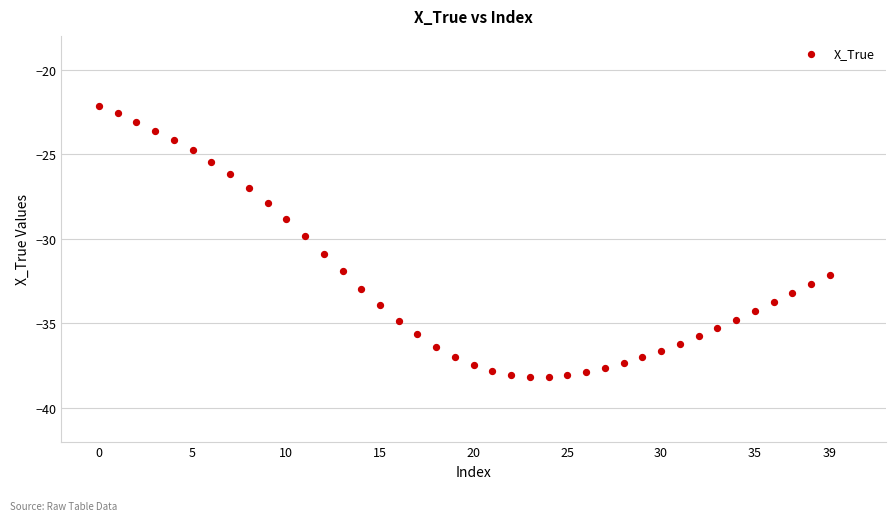

What is the range of Y values (max minus min)?

16.0